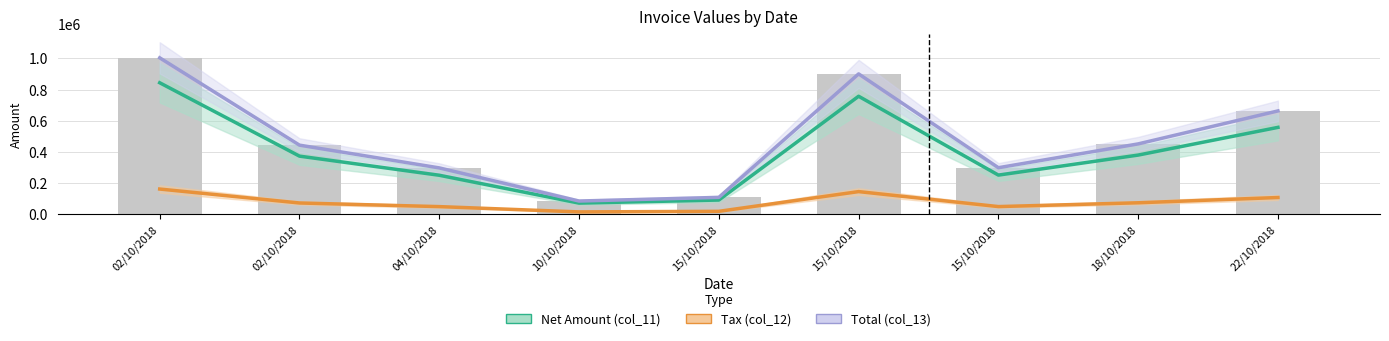

How many groups of bars are there?

9